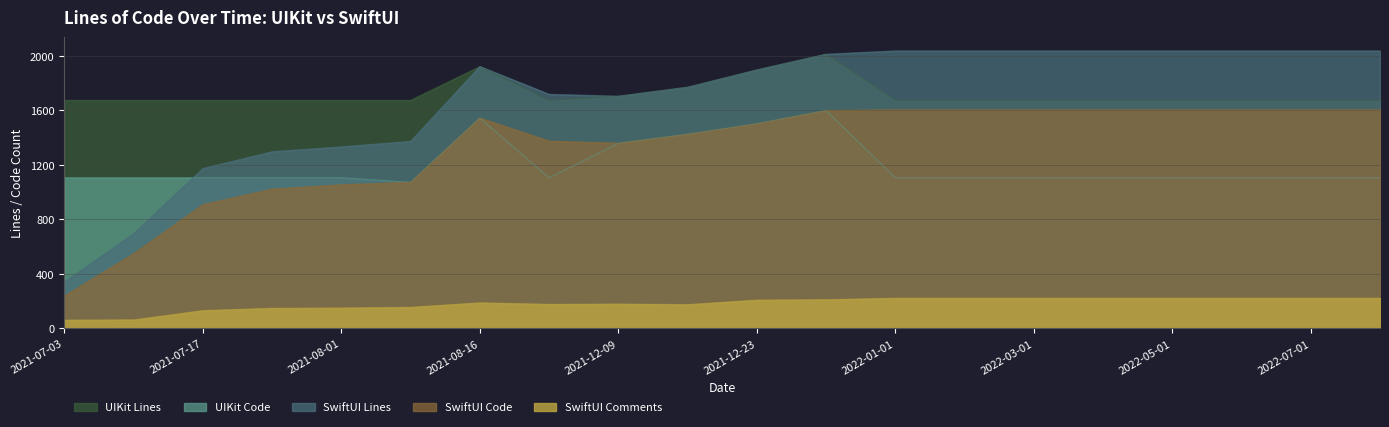

Does the chart have visible grid lines?

Yes